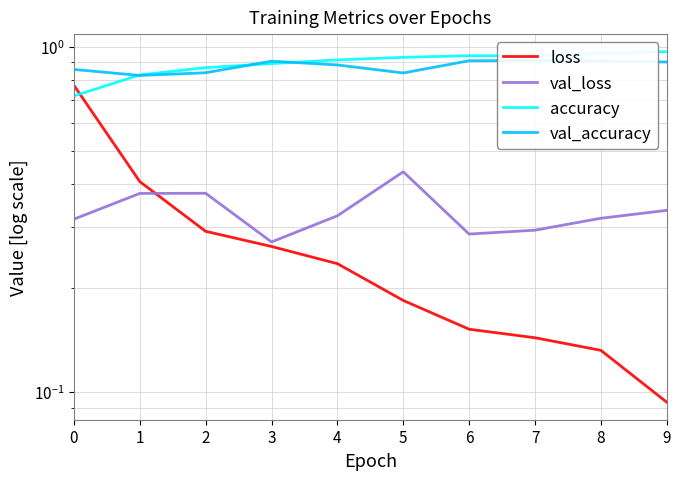

Reading left to right, list all the values displayed in this chart.

loss: 0=0.8	1=0.4	2=0.3	3=0.3	4=0.2	5=0.2	6=0.2	7=0.1	8=0.1	9=0.1
val_loss: 0=0.3	1=0.4	2=0.4	3=0.3	4=0.3	5=0.4	6=0.3	7=0.3	8=0.3	9=0.3
accuracy: 0=0.7	1=0.8	2=0.9	3=0.9	4=0.9	5=0.9	6=0.9	7=0.9	8=1.0	9=1.0
val_accuracy: 0=0.9	1=0.8	2=0.8	3=0.9	4=0.9	5=0.8	6=0.9	7=0.9	8=0.9	9=0.9